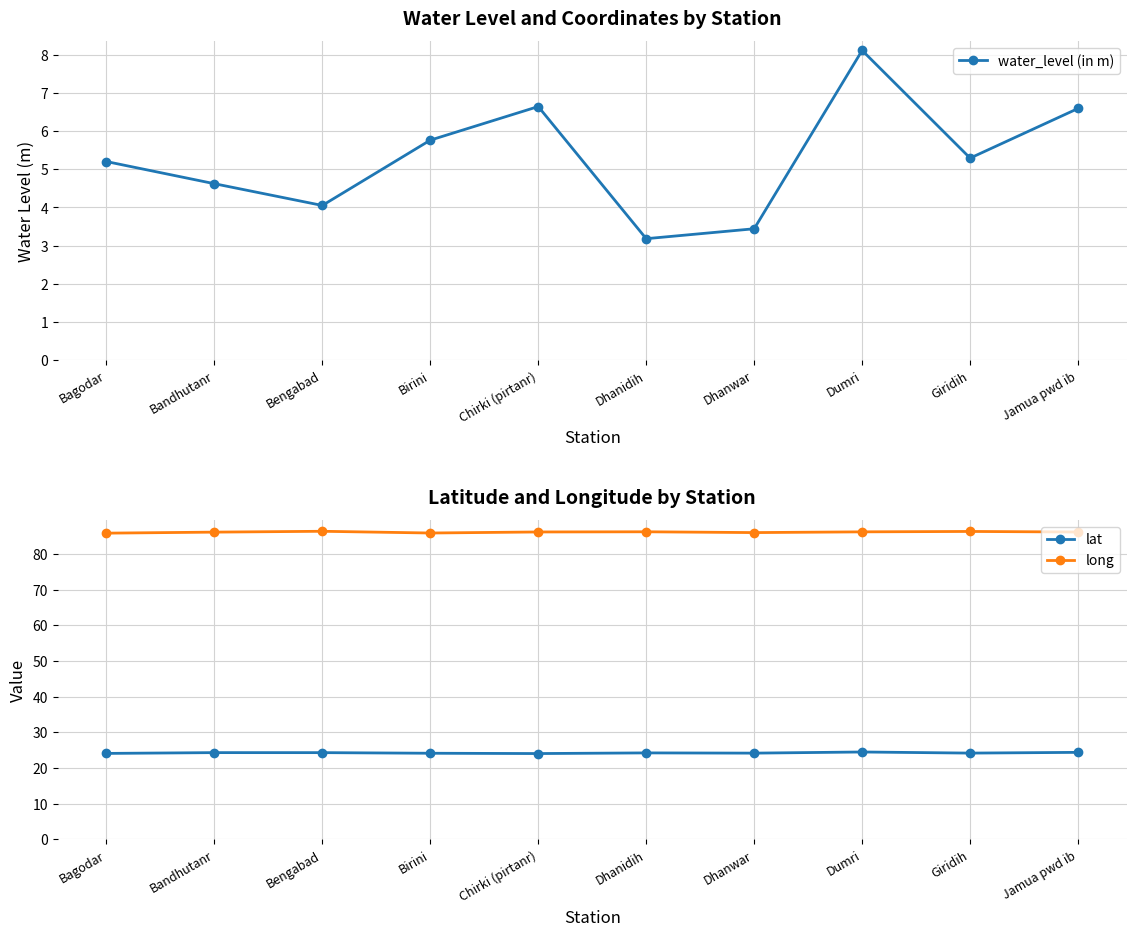

What is the average value of the water_level (in m) series?

5.3